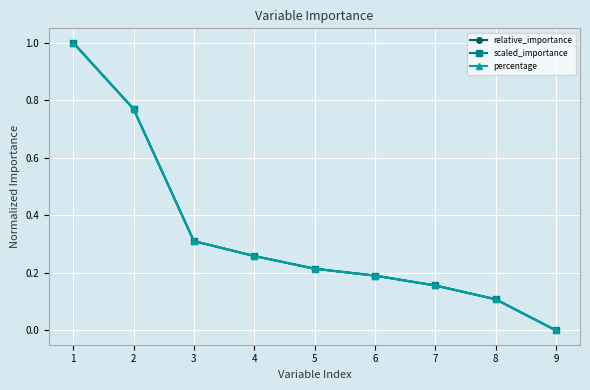

Is the value of percentage at 3 greater than the value of relative_importance at 9?

Yes